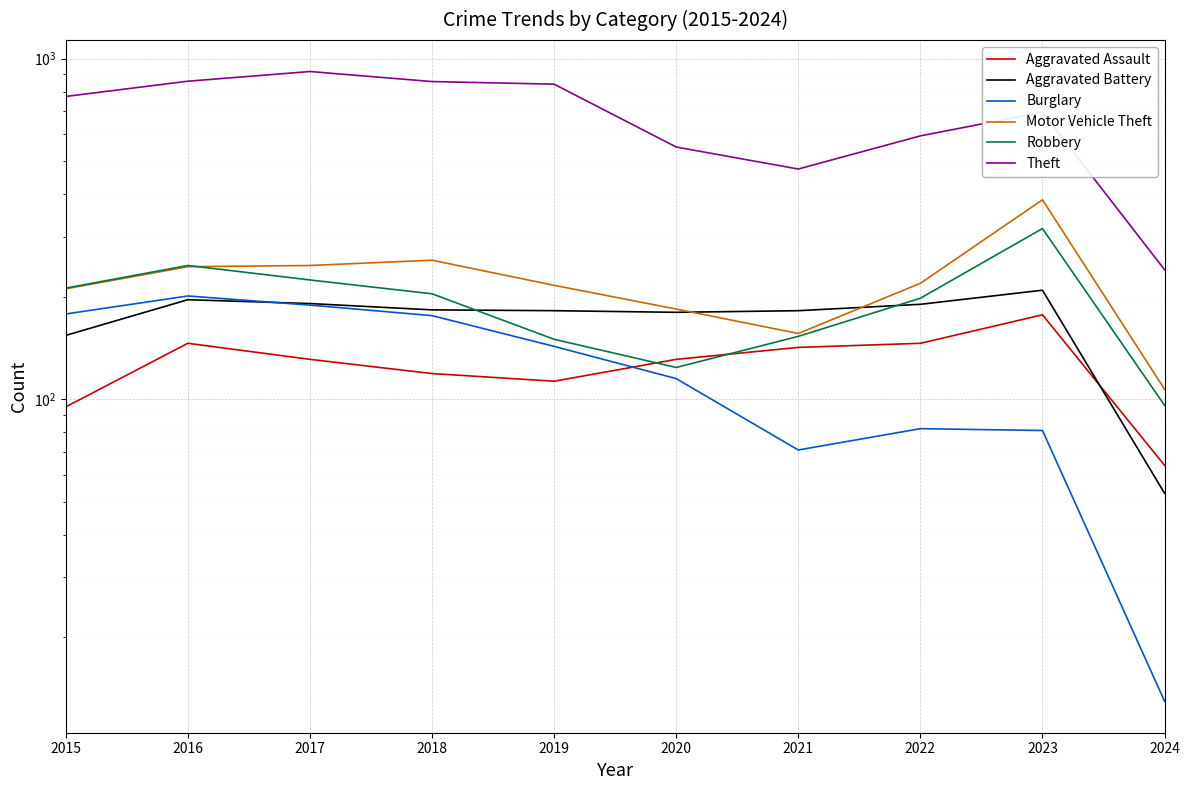

What is the minimum value for Theft?

240